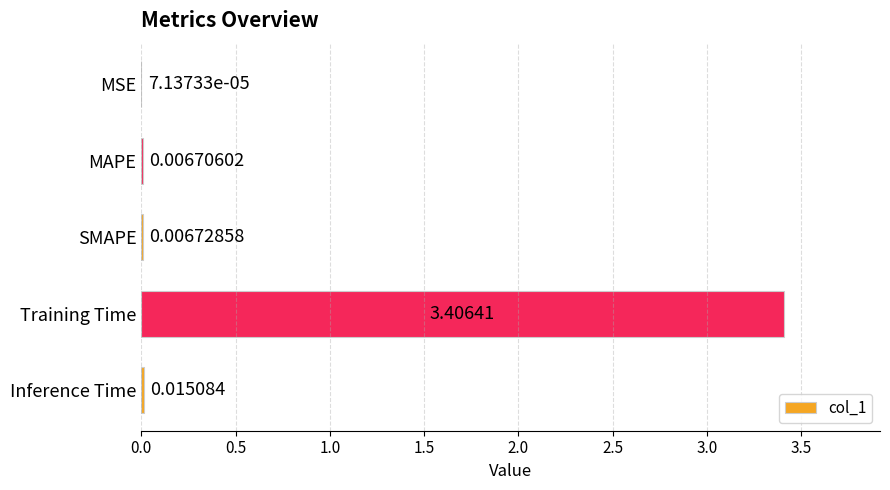

Which category has the highest value across all series?

Training Time